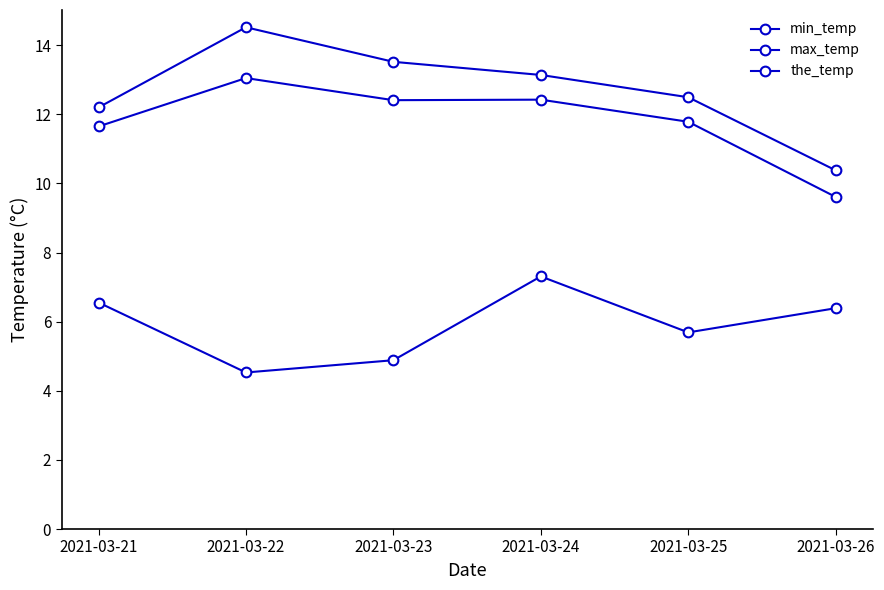

In min_temp, how many points are higher than both neighbors (excluding endpoints)?

1